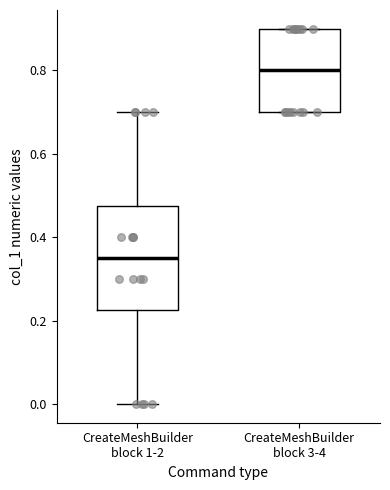

Where is the upper edge of the box for CreateMeshBuilder block 1-2 on the y-axis? The values are not printed on the chart, so give them approximately, as read against the axis.

0.48